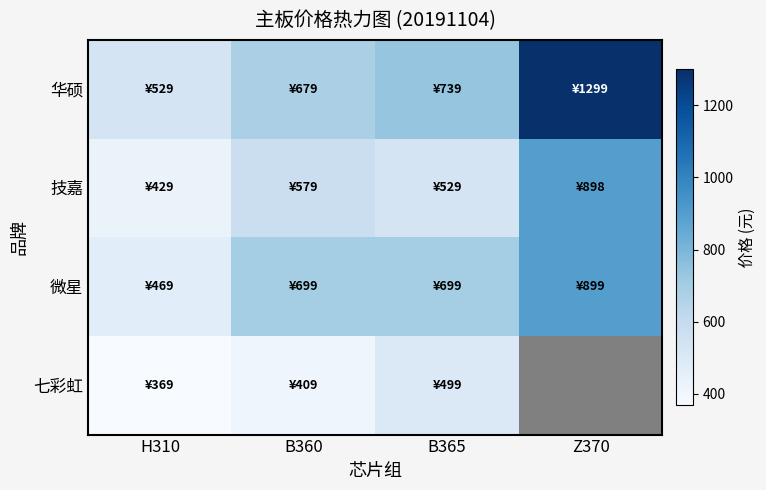

List the series in order of their overall mean, lowest first.

七彩虹, 技嘉, 微星, 华硕